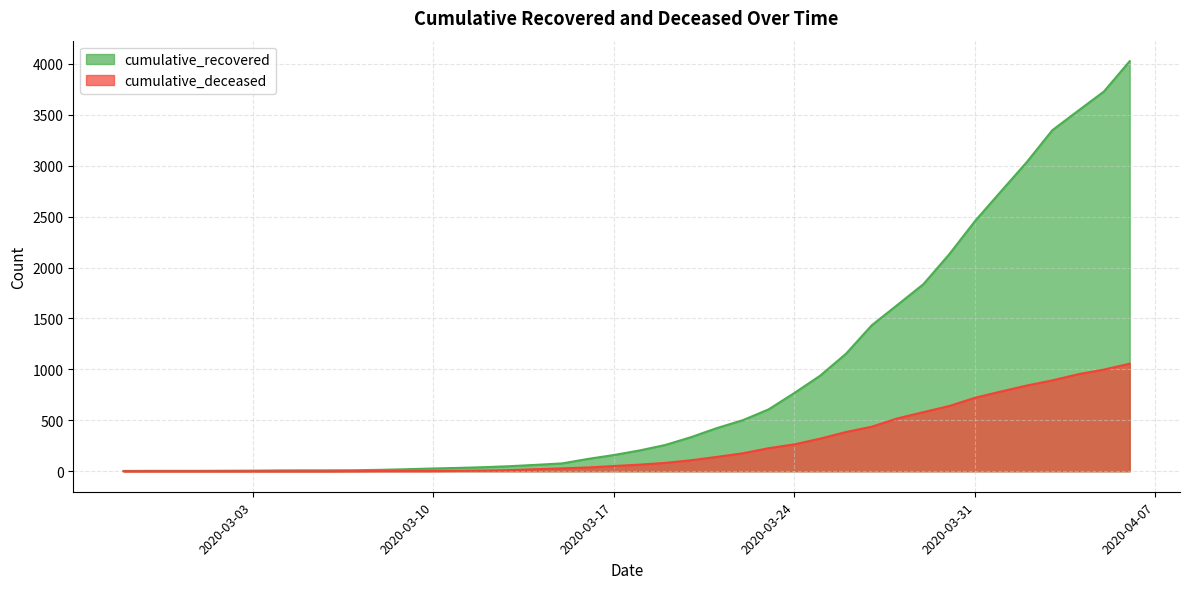

Reading right to left, transcribe all the data shown in this chart.

cumulative_recovered: 2020-04-06=4026	2020-04-05=3728	2020-04-04=3539	2020-04-03=3348	2020-04-02=3032	2020-04-01=2745	2020-03-31=2455	2020-03-30=2129	2020-03-29=1836	2020-03-28=1634	2020-03-27=1433	2020-03-26=1153	2020-03-25=938	2020-03-24=768	2020-03-23=607	2020-03-22=501	2020-03-21=424	2020-03-20=335	2020-03-19=258	2020-03-18=204	2020-03-17=159	2020-03-16=121	2020-03-15=77	2020-03-14=63	2020-03-13=50	2020-03-12=40	2020-03-11=33	2020-03-10=27	2020-03-09=20	2020-03-08=14	2020-03-07=10	2020-03-06=9	2020-03-05=9	2020-03-04=8	2020-03-03=6	2020-03-02=5	2020-03-01=4	2020-02-29=4	2020-02-28=4	2020-02-27=3
cumulative_deceased: 2020-04-06=1056	2020-04-05=998	2020-04-04=952	2020-04-03=892	2020-04-02=841	2020-04-01=782	2020-03-31=721	2020-03-30=640	2020-03-29=580	2020-03-28=519	2020-03-27=437	2020-03-26=385	2020-03-25=320	2020-03-24=264	2020-03-23=226	2020-03-22=176	2020-03-21=141	2020-03-20=108	2020-03-19=82	2020-03-18=65	2020-03-17=51	2020-03-16=37	2020-03-15=28	2020-03-14=20	2020-03-13=11	2020-03-12=6	2020-03-11=4	2020-03-10=2	2020-03-09=2	2020-03-08=2	2020-03-07=1	2020-03-06=0	2020-03-05=0	2020-03-04=0	2020-03-03=0	2020-03-02=0	2020-03-01=0	2020-02-29=0	2020-02-28=0	2020-02-27=0